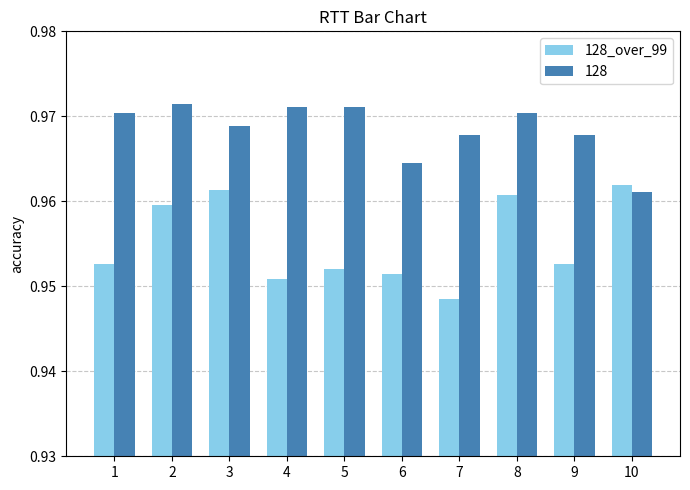

At which category does the chart reach its minimum across all series?

7